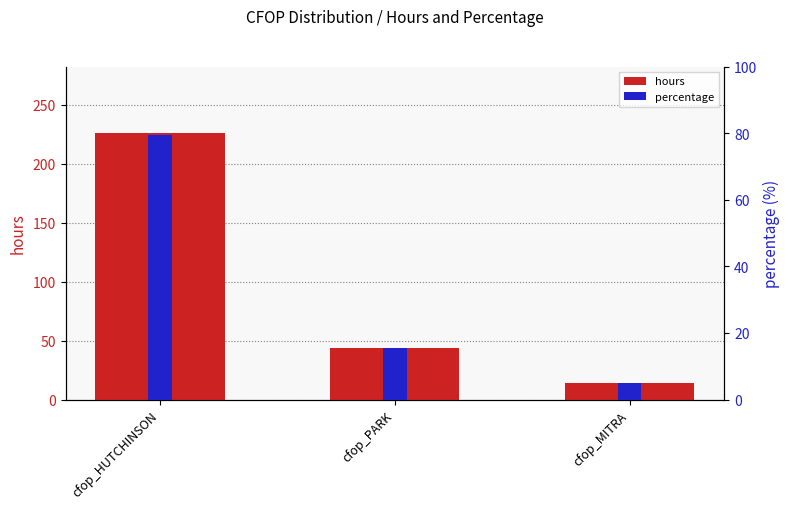

Reading left to right, list all the values displayed in this chart.

hours: 226.0	44.0	14.0
percentage: 79.6	15.5	4.9